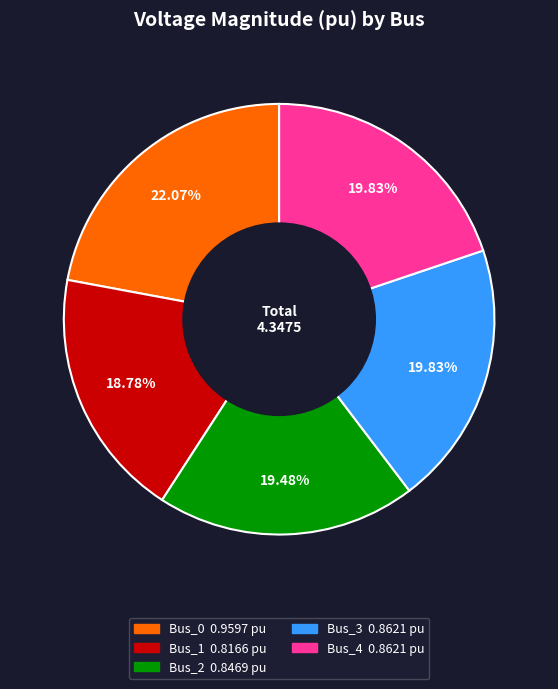

Is it true that Bus_1 is 26% of the pie?

False